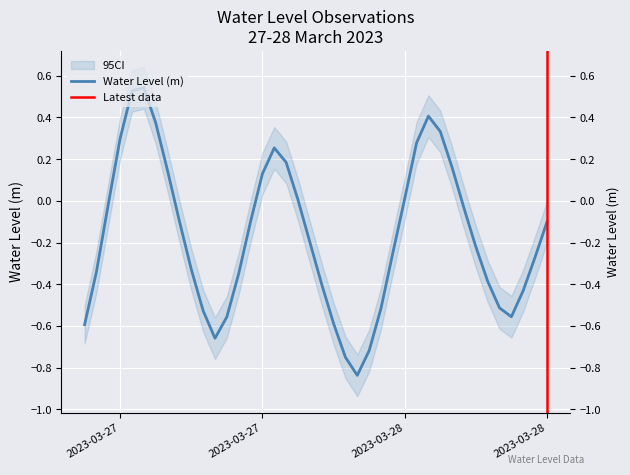

What is the label of the 8th point from the right?

2023-03-28 14:00:00